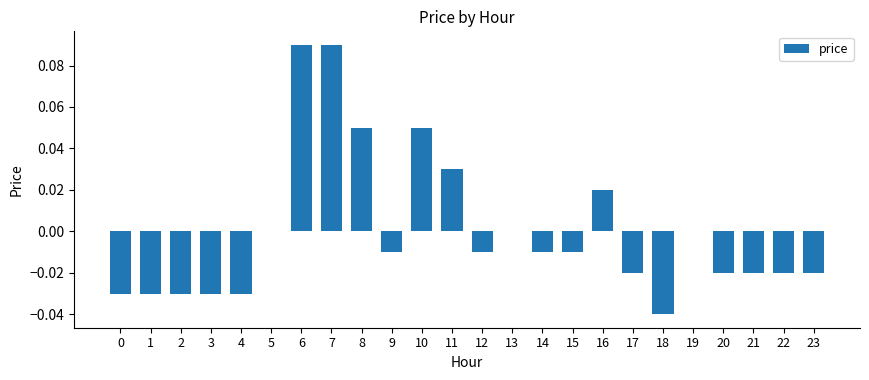

What is the sum of the values at 18 and 23?

-0.1